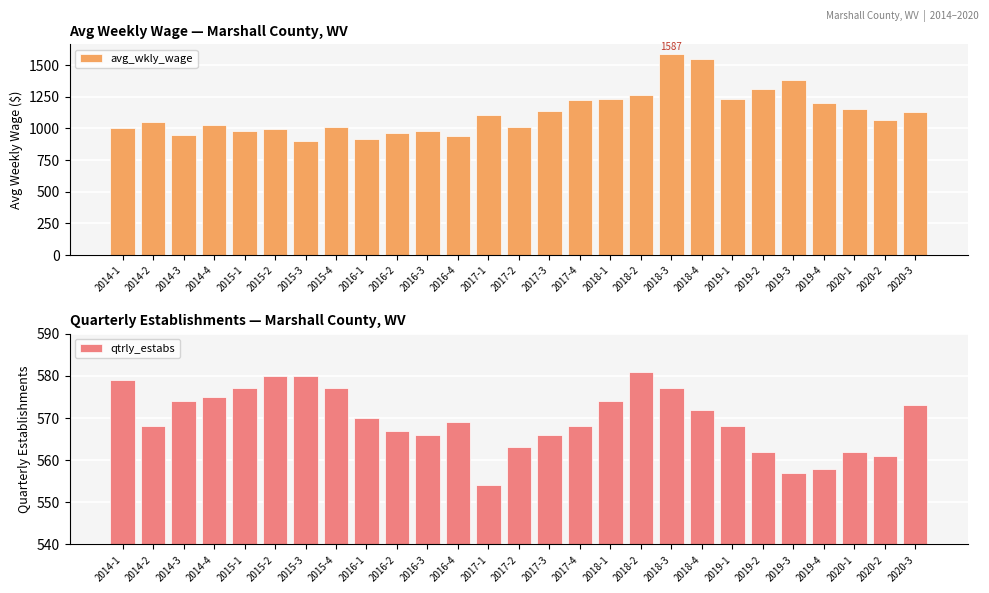

Where is qtrly_estabs nearest to the value 567?

2016-2